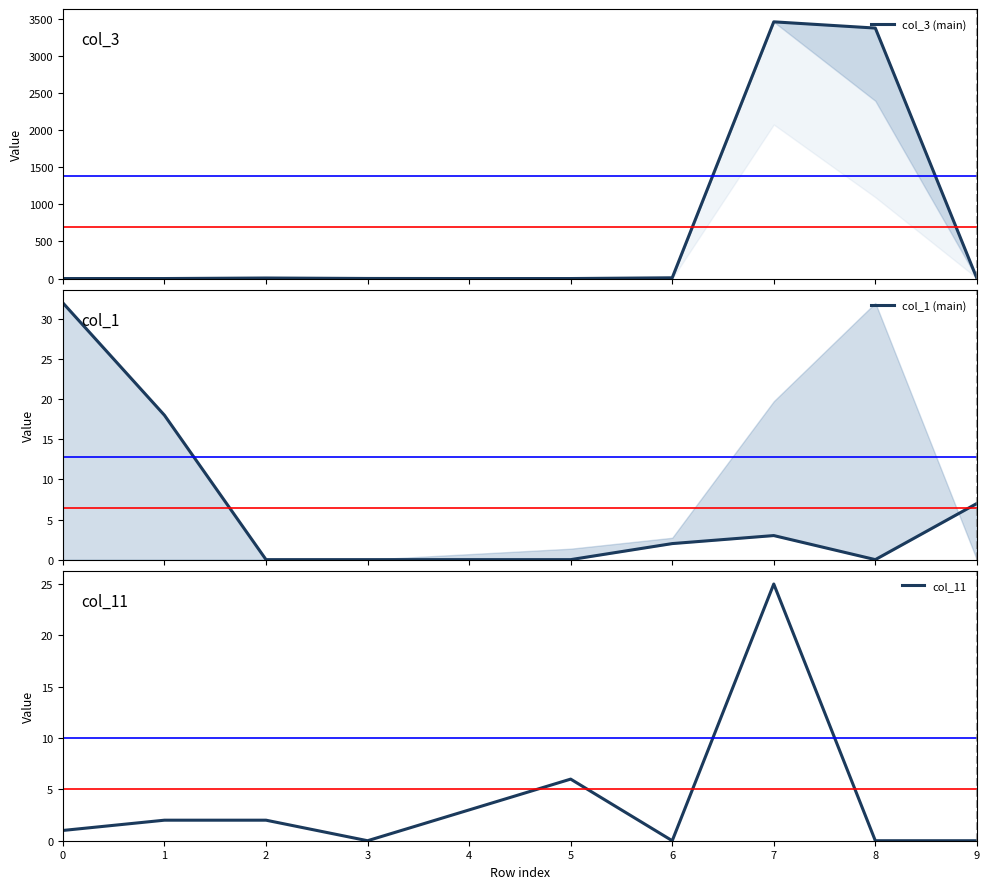

True or false: col_3 (main) and col_11 cross at least once.

True